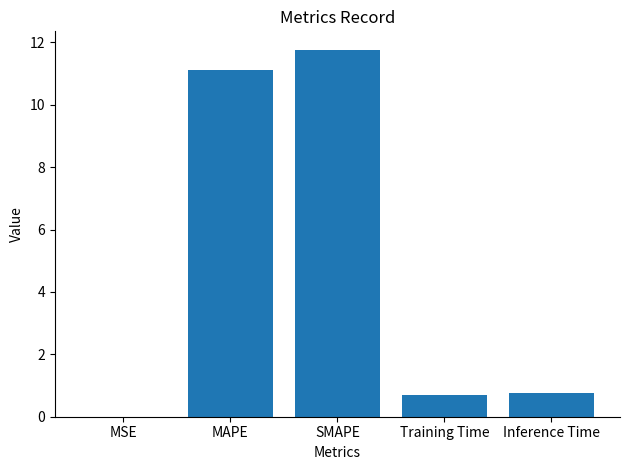

What is the sum of the values at Inference Time and MAPE?

11.9